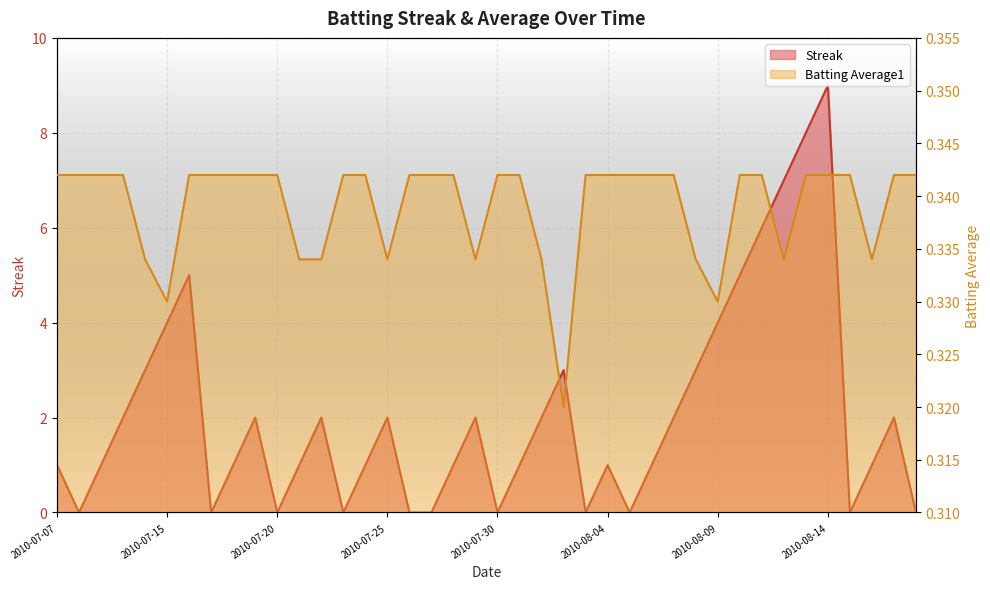

The Batting Average1 series shows 0.2 at 2010-07-18. True or false?

False